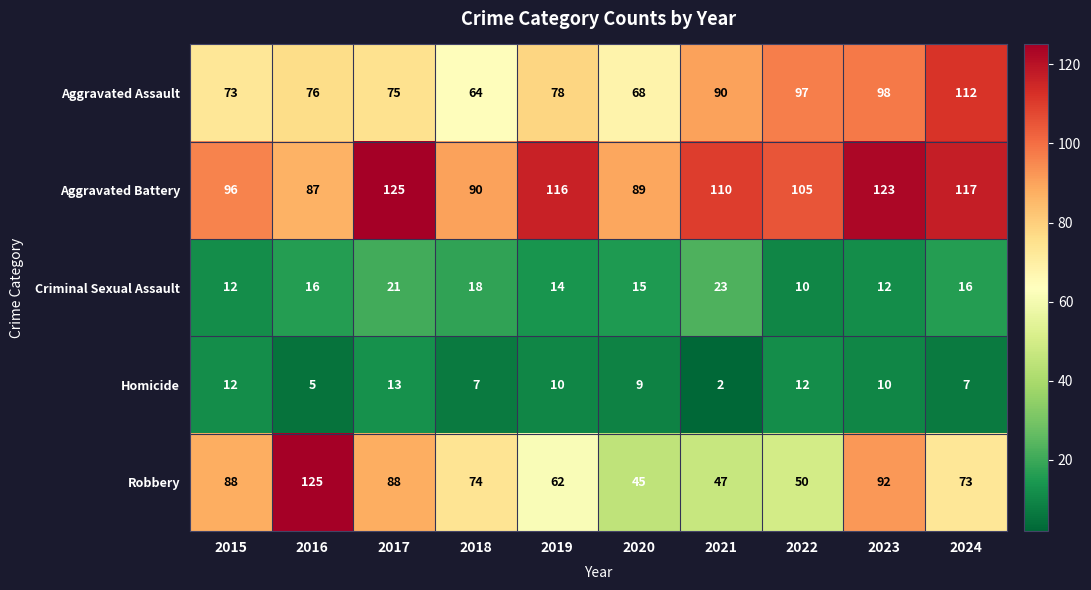

The value of Aggravated Battery at 2019 is 116. True or false?

True